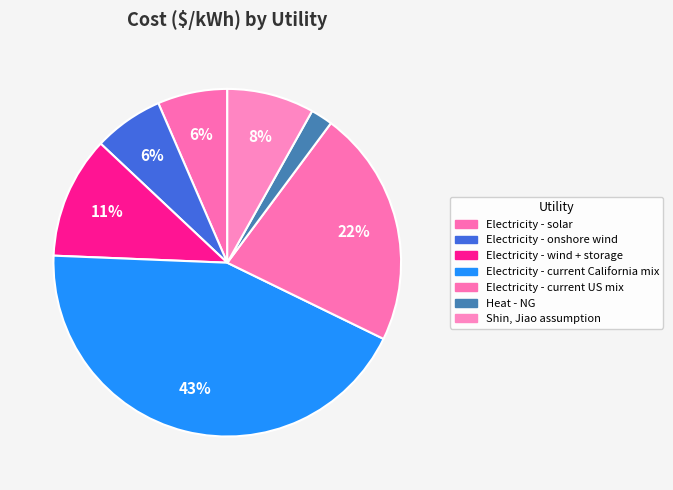

What is the smallest slice in the pie chart?

Heat - NG